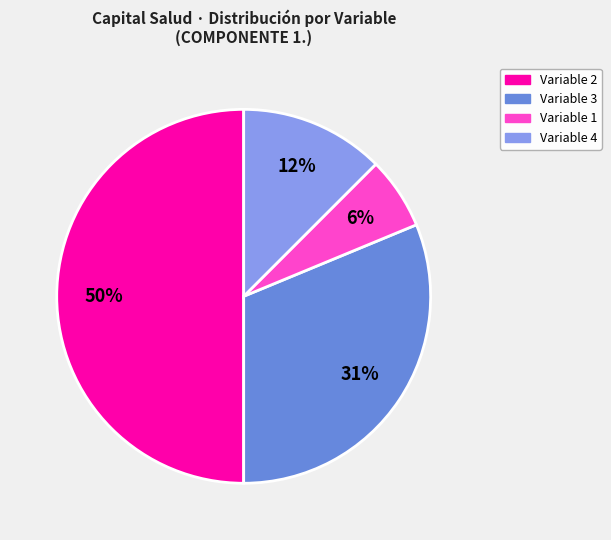

What is the ratio of the value at Variable 1 to the value at Variable 4?

0.5